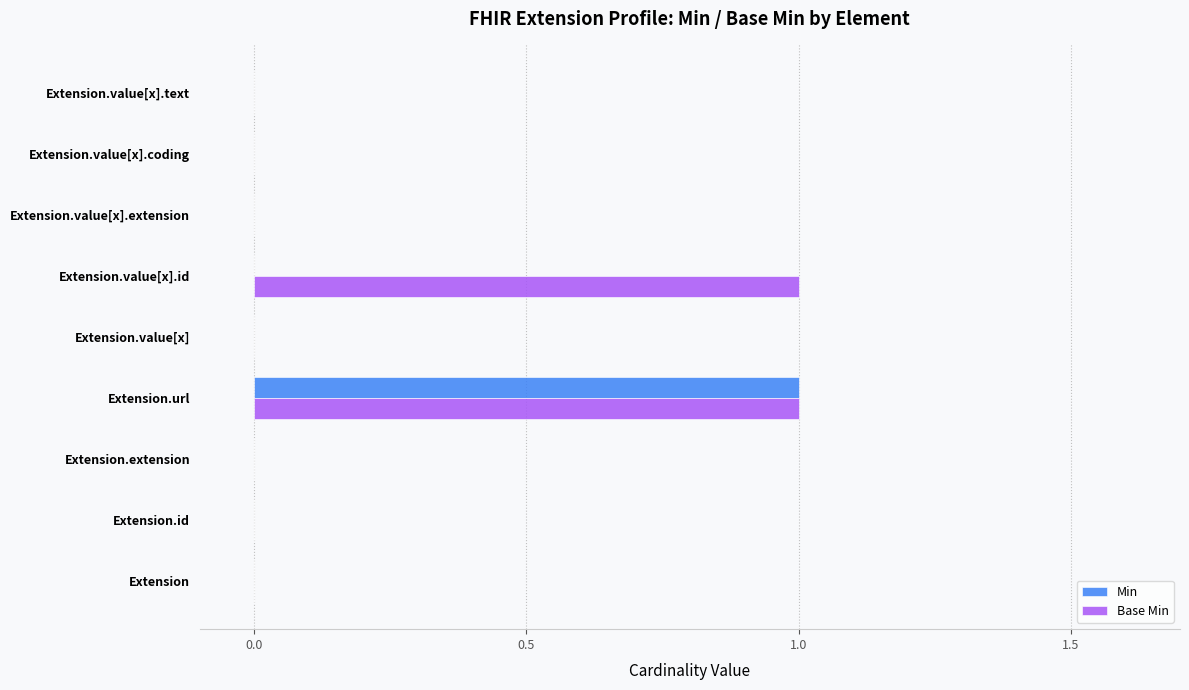

Which series has the largest total across all categories?

Base Min